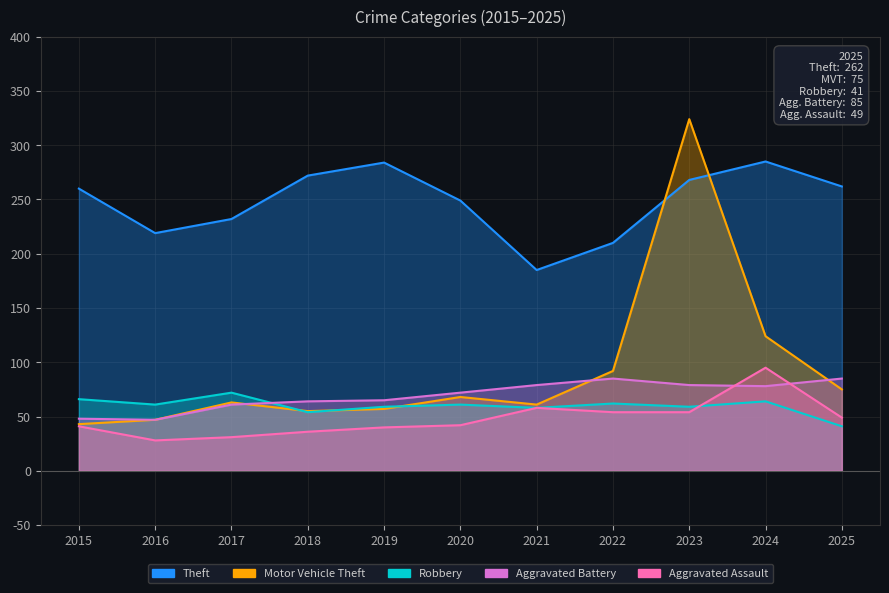

Is the value of Robbery at 2025 greater than the value of Theft at 2020?

No